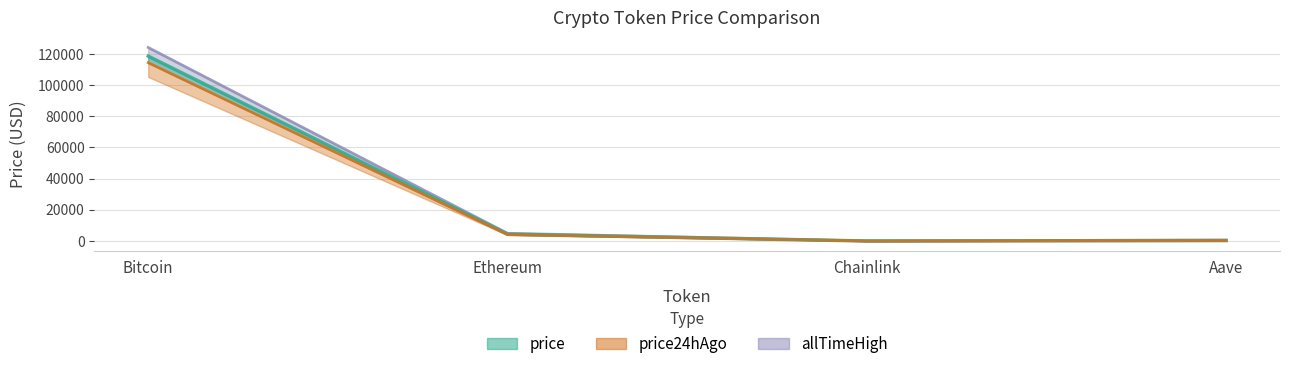

What is the difference between the maximum and minimum values in the price24hAgo series?

114356.7